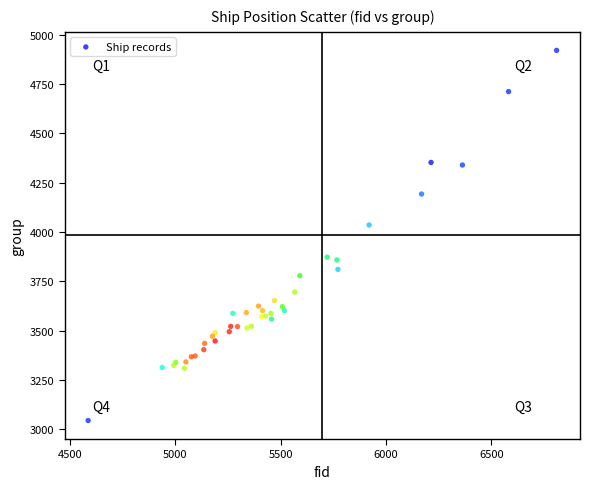

What Y value in the scatter plot is closest to 3983?

4036